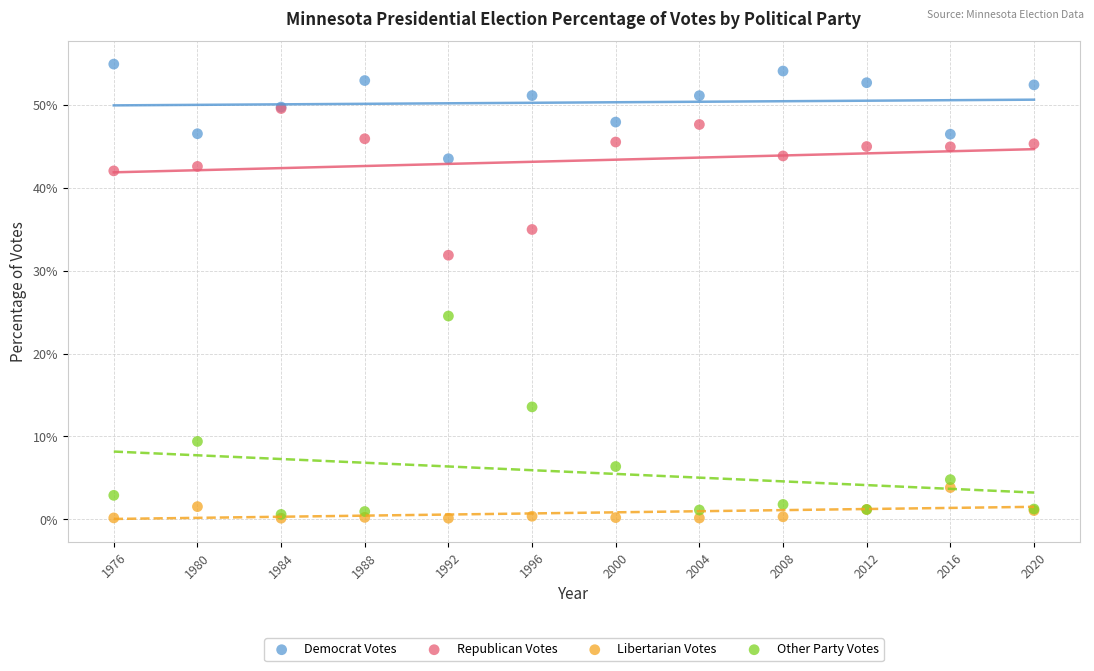

Which series reaches the maximum Y coordinate?

Democrat Votes